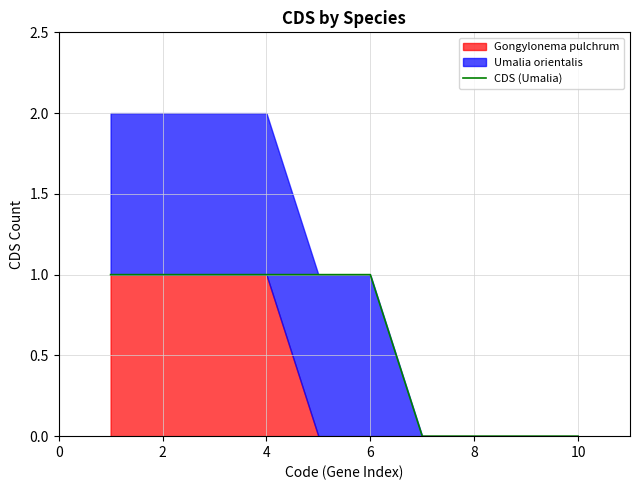

How many values are between 0 and 1?

10